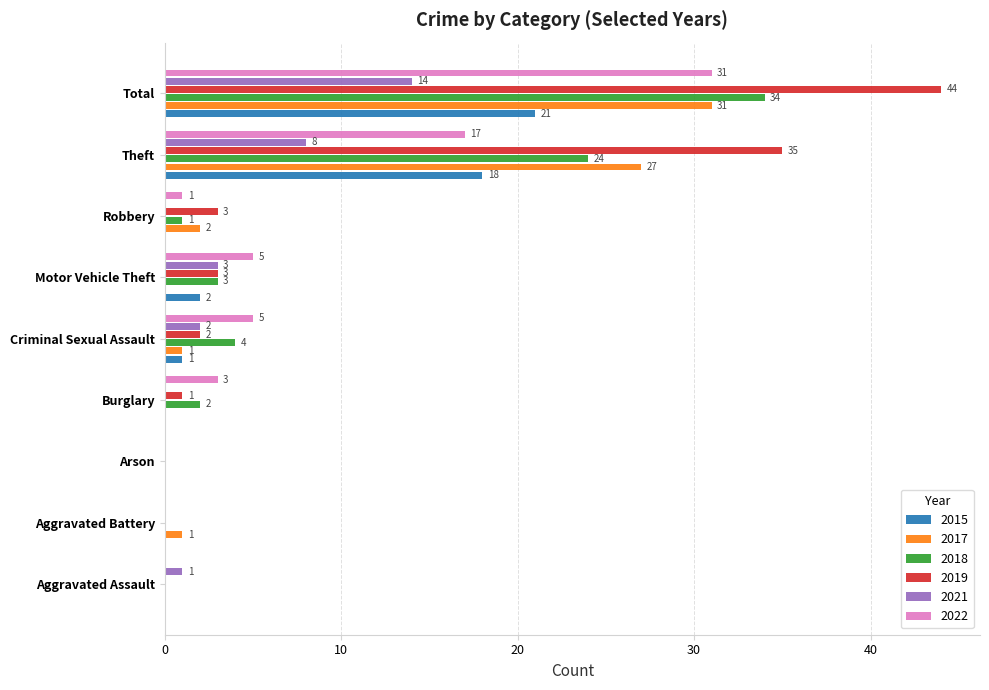

What is the sum of all 2022 values?

62